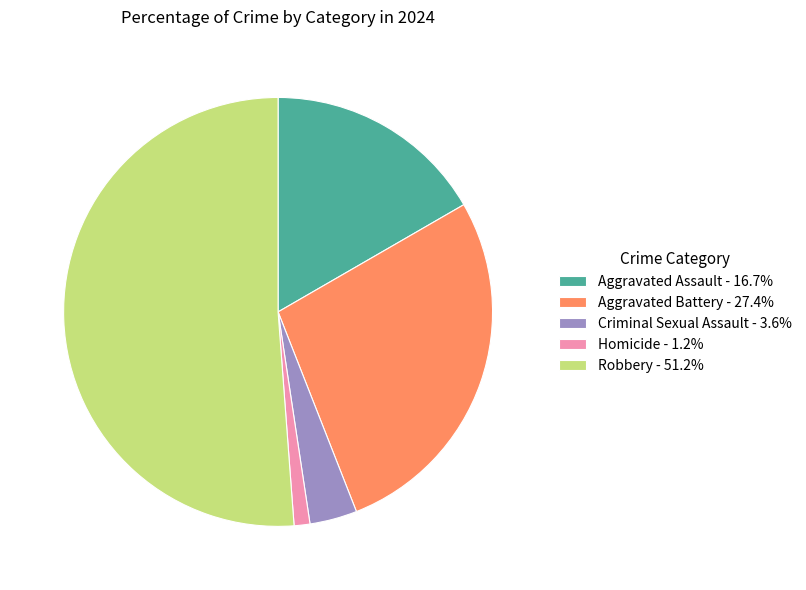

Between Homicide and Aggravated Battery, which is larger?

Aggravated Battery